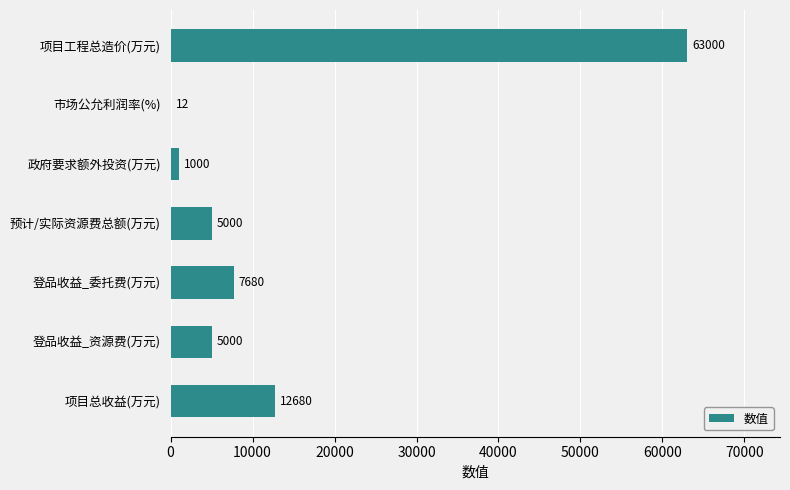

Between 项目总收益(万元) and 项目工程总造价(万元), which is larger?

项目工程总造价(万元)